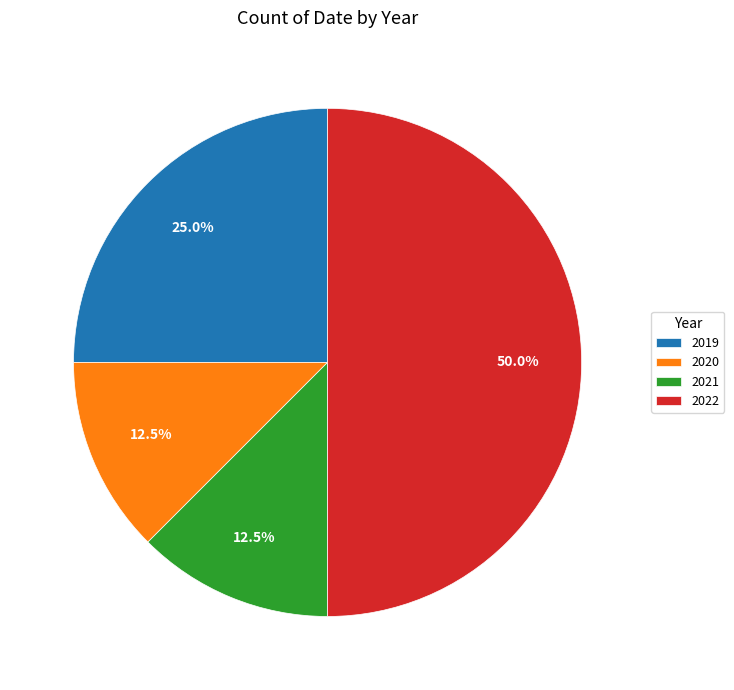

Is the sum of 2021 and 2022 greater than half?

Yes